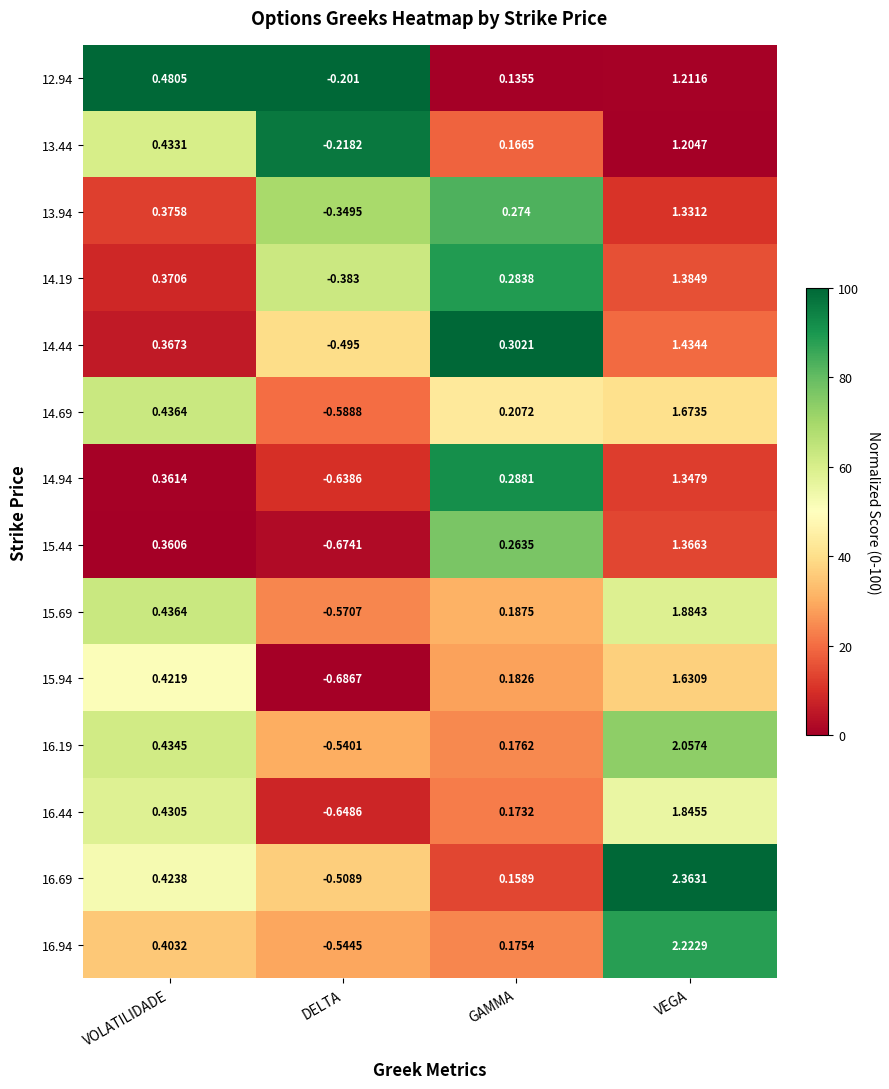

List the labels in order of 16.19 value, largest first.

VEGA, VOLATILIDADE, GAMMA, DELTA